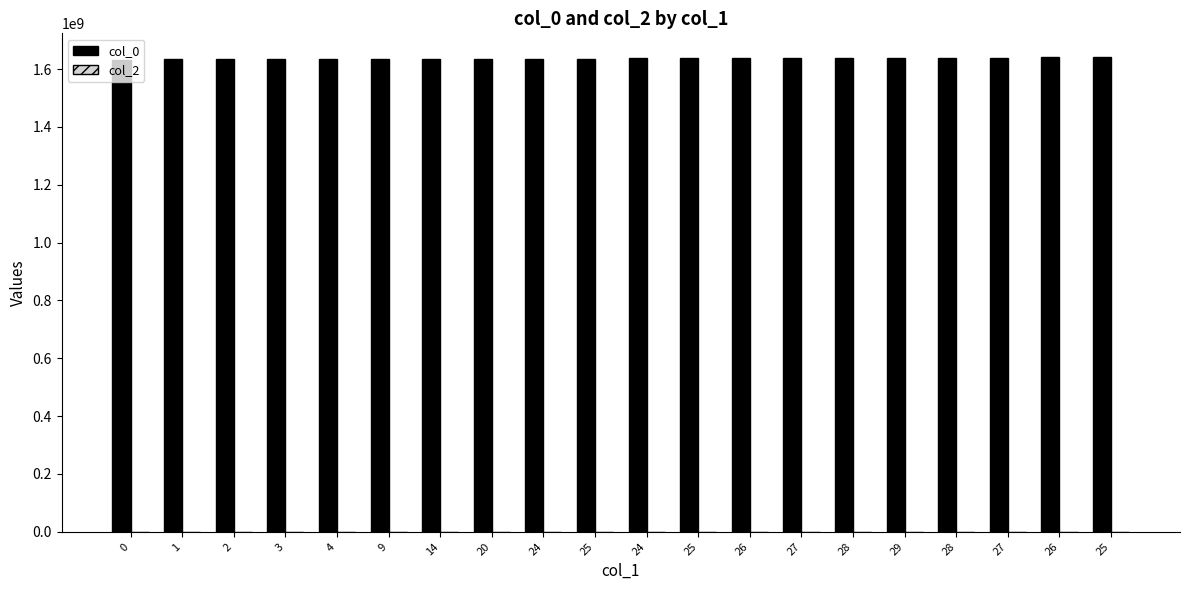

How many bars are there in total?

20